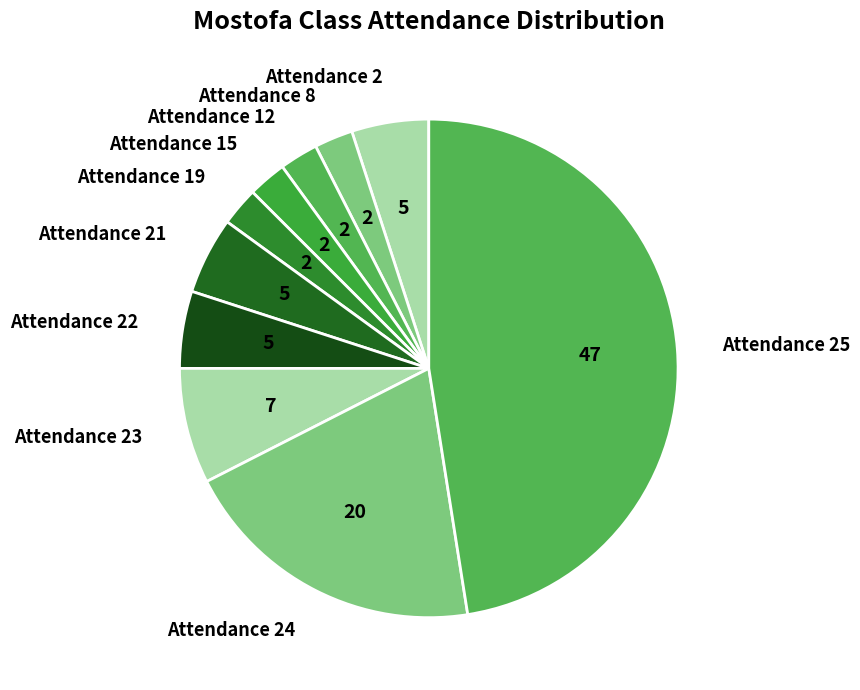

Approximately how many times larger is the value at Attendance 23 compared to Attendance 22?

1.5